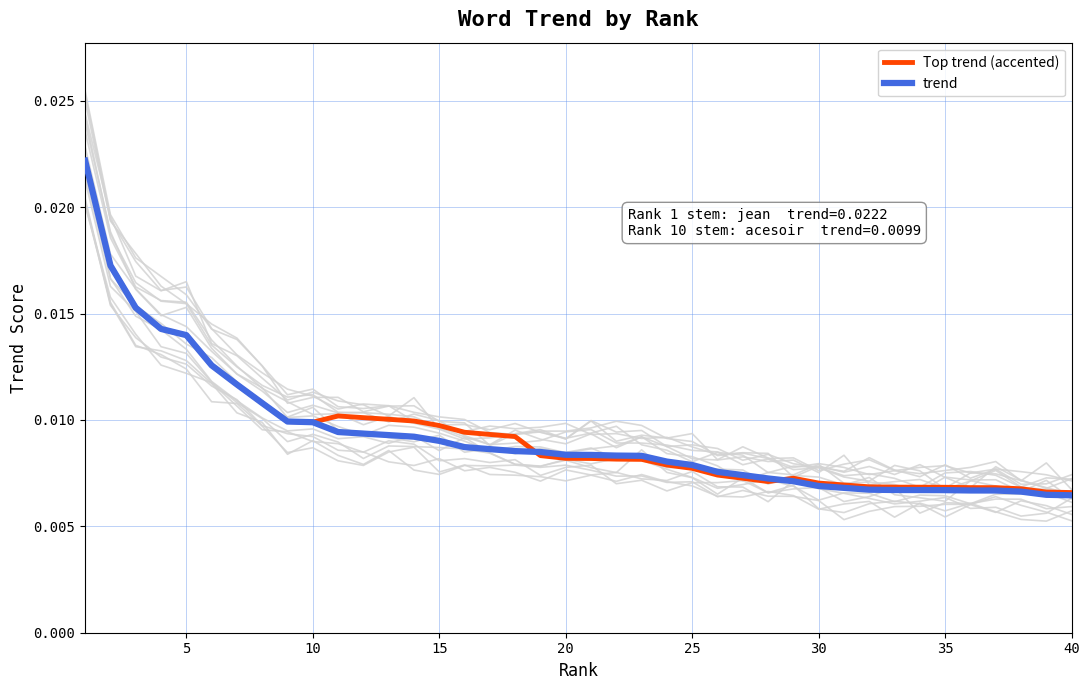

The value of Top trend (accented) at 25 is 0.0. True or false?

False